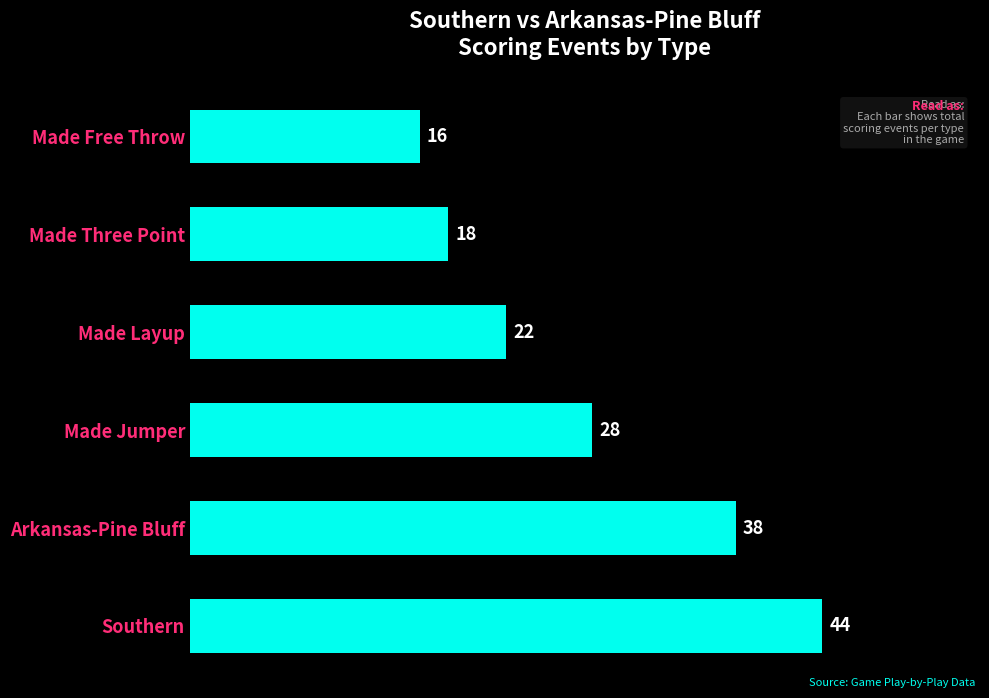

List the labels in order of value, largest first.

Southern, Arkansas-Pine Bluff, Made Jumper, Made Layup, Made Three Point, Made Free Throw